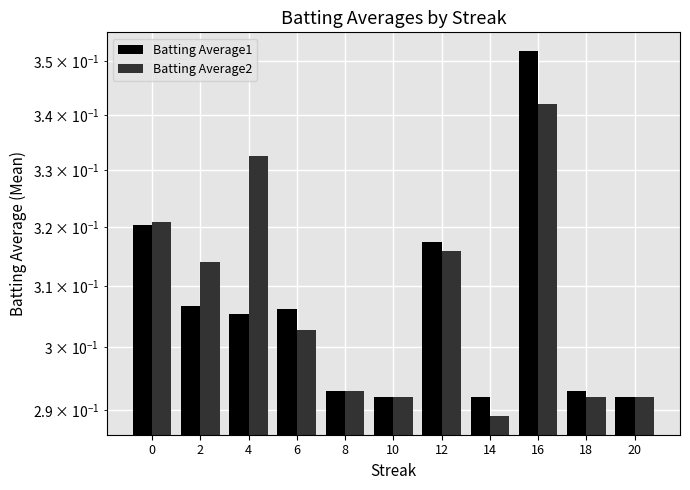

Which series has the largest total across all categories?

Batting Average2